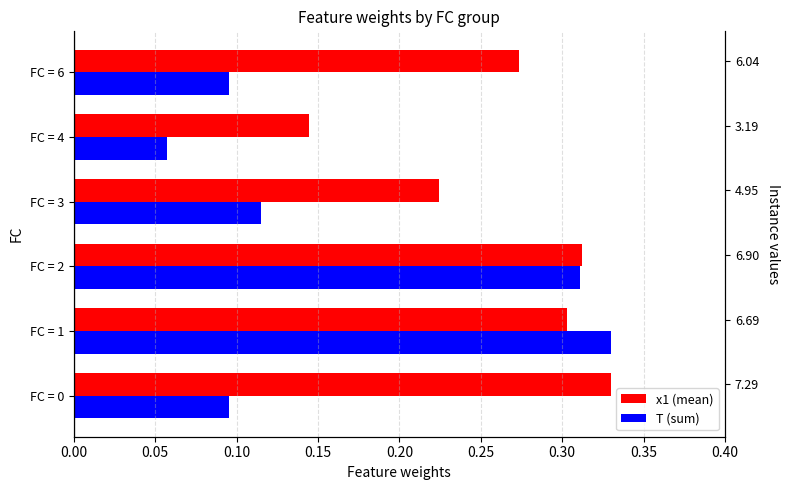

Between FC = 1 and FC = 2, which is larger?

FC = 2